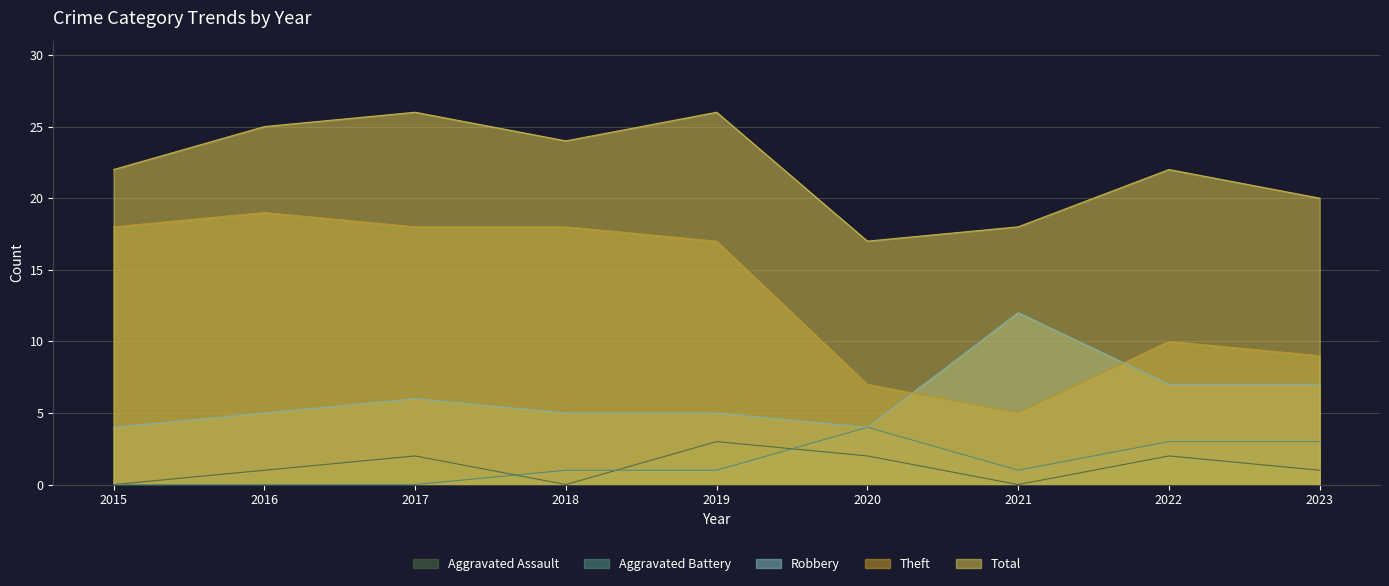

What is the value of the Theft point at the 9th from the left?

9